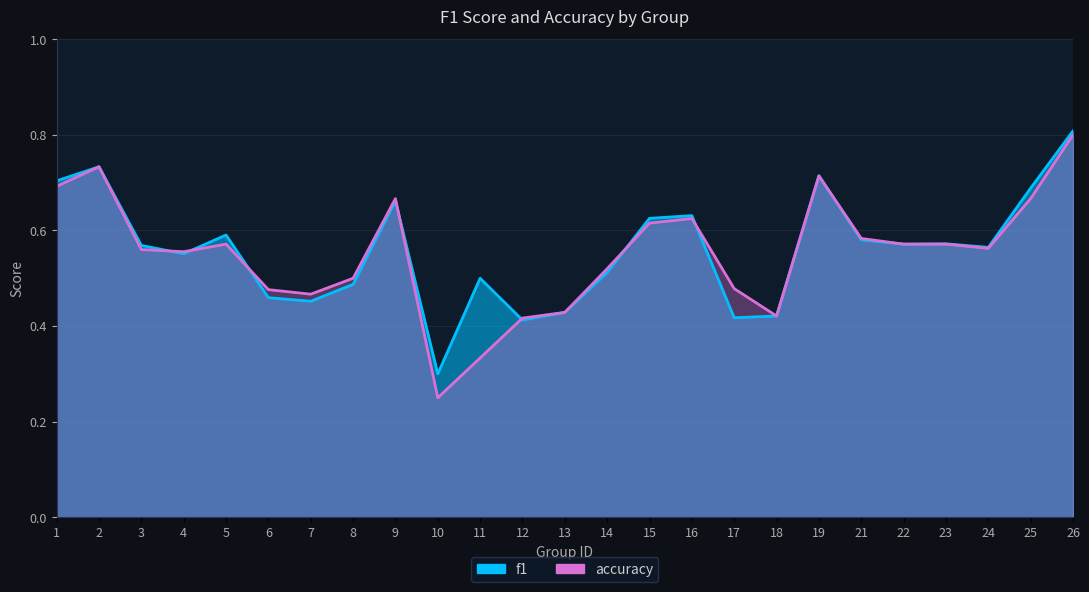

How many intersections are there between f1 and accuracy?

7